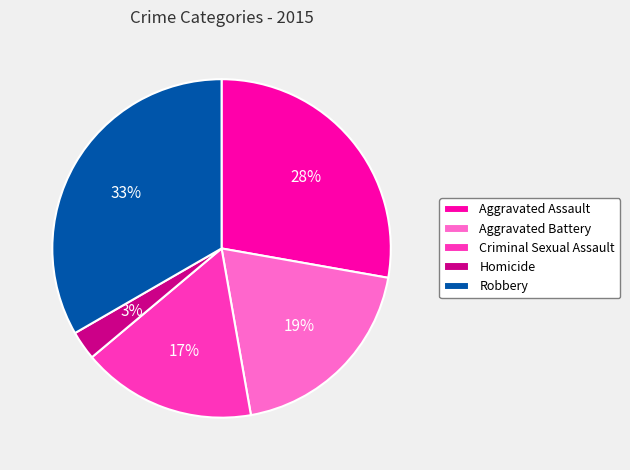

To the nearest percent, what is the average slice percentage?

20%